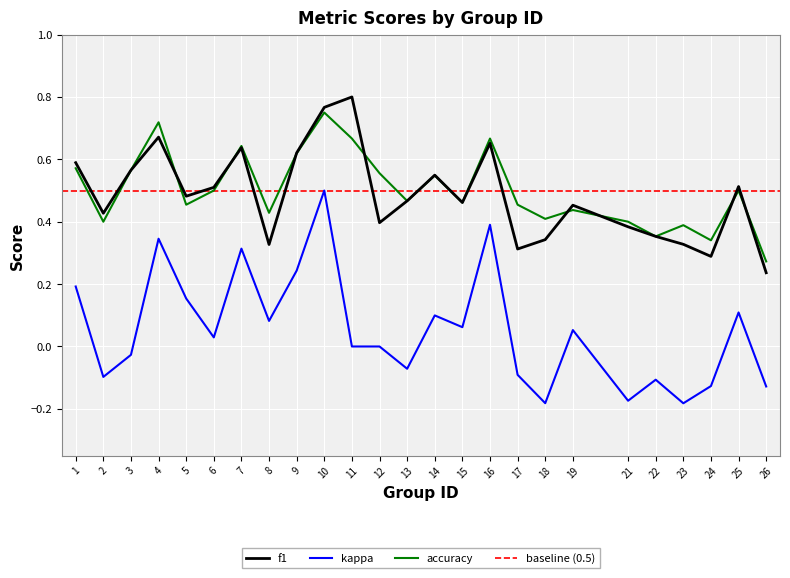

Is the value of kappa at 14 greater than the value of f1 at 14?

No